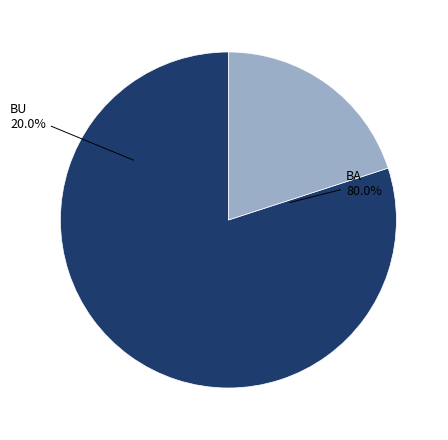

Does any single category account for the majority?

Yes